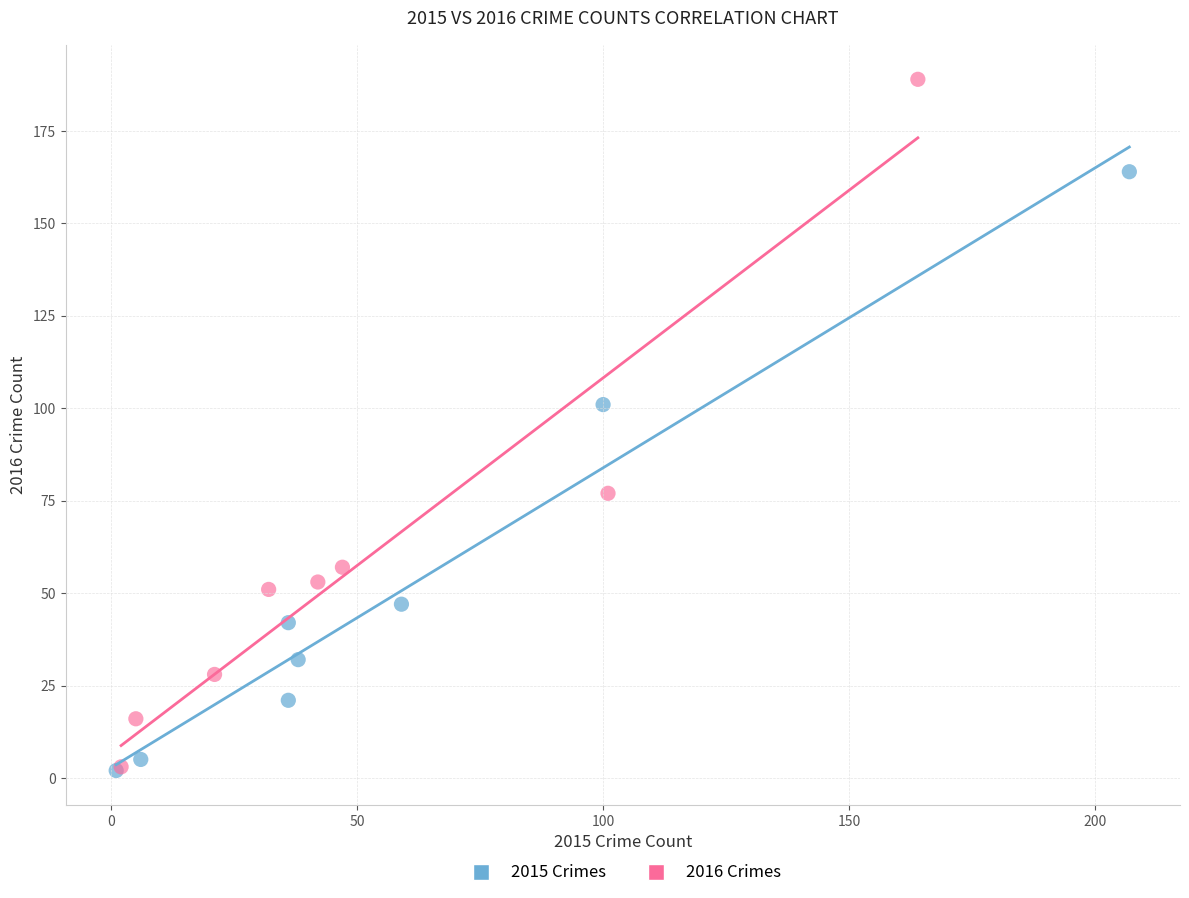

Which series has the largest Y range (max minus min)?

2016 Crimes